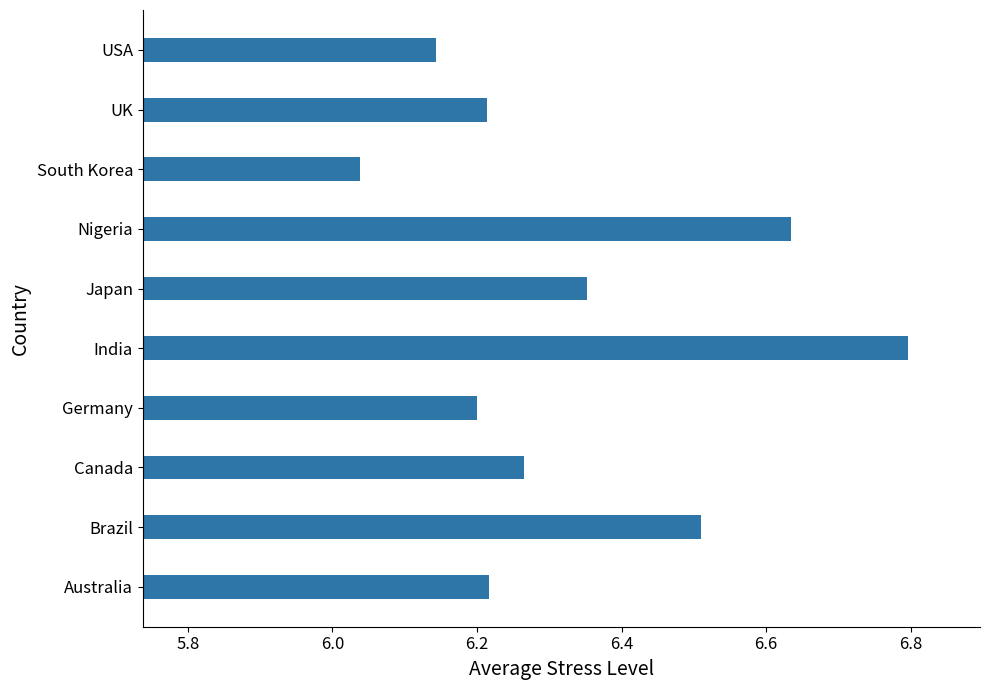

What is the difference between the second highest and minimum values?

0.6